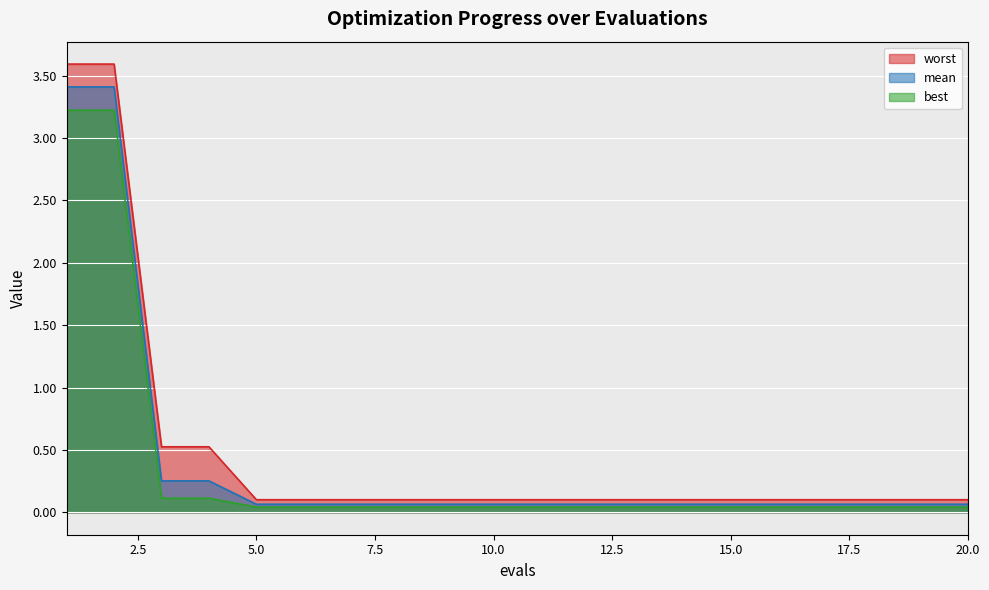

True or false: worst and best cross at least once.

False